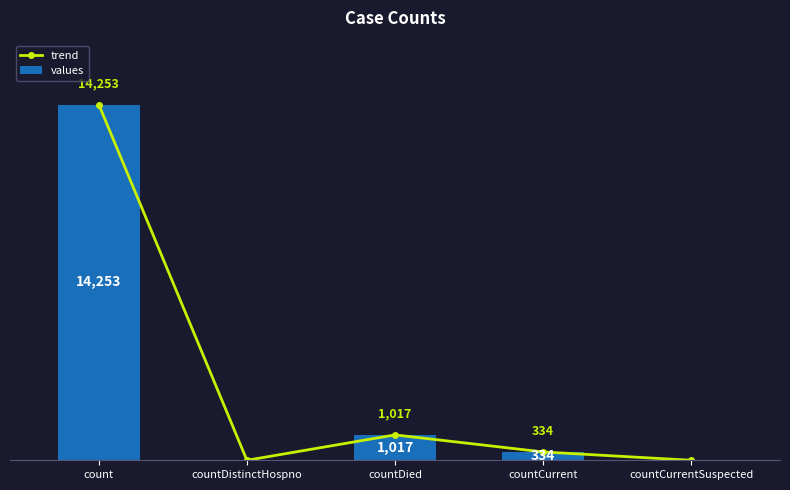

True or false: trend has a value of 178 at countCurrent.

False